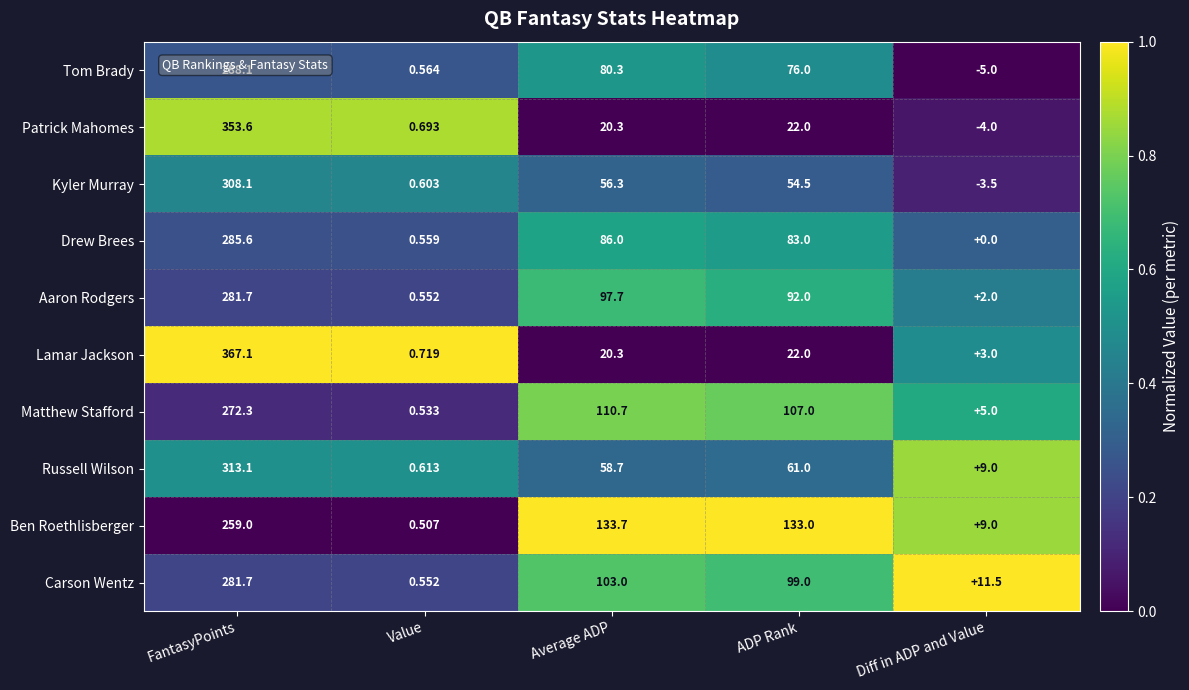

Which series has the largest total across all categories?

Ben Roethlisberger